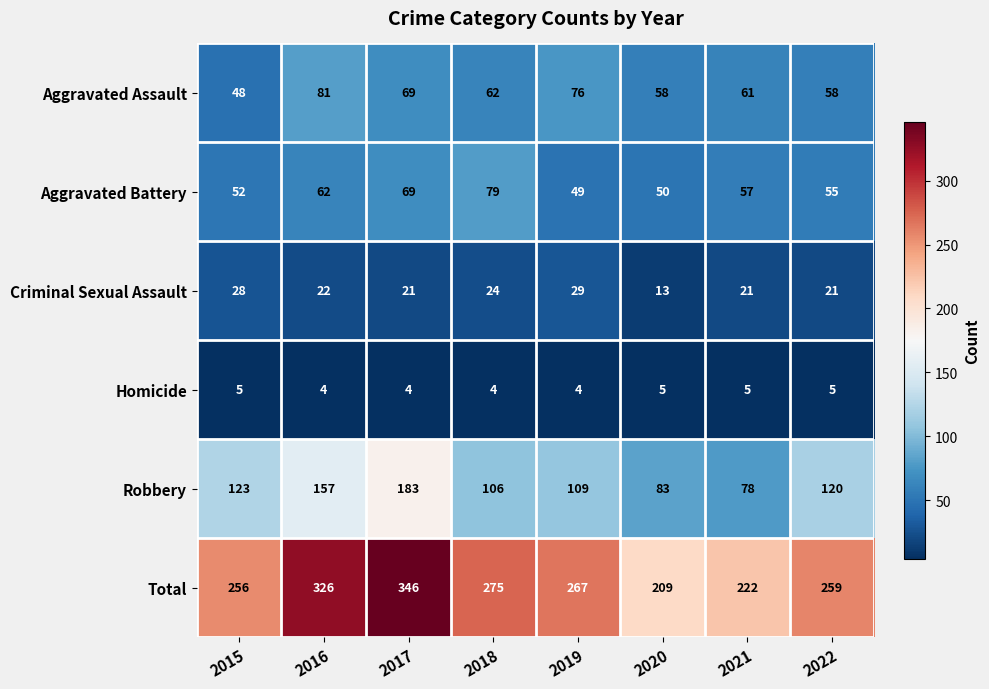

At which category is the sum across all series the highest?

2017